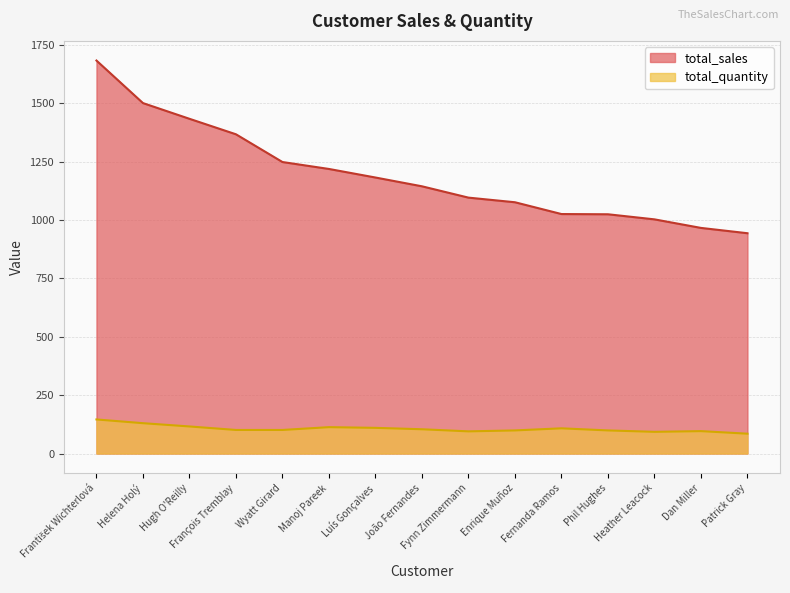

Reading left to right, what are all the values shown in this chart?

total_sales: 1683.0	1500.8	1433.5	1367.2	1248.4	1218.7	1182.1	1144.4	1095.9	1076.1	1025.6	1024.7	1002.9	966.2	943.5
total_quantity: 146.0	130.0	116.0	101.0	101.0	113.0	110.0	104.0	95.0	99.0	108.0	99.0	93.0	96.0	85.0